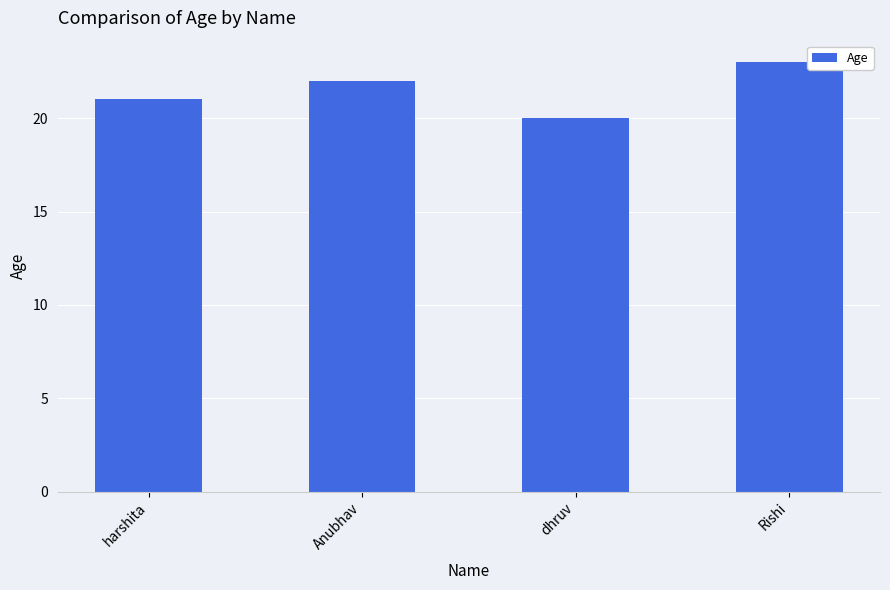

What value does the data have at dhruv?

20